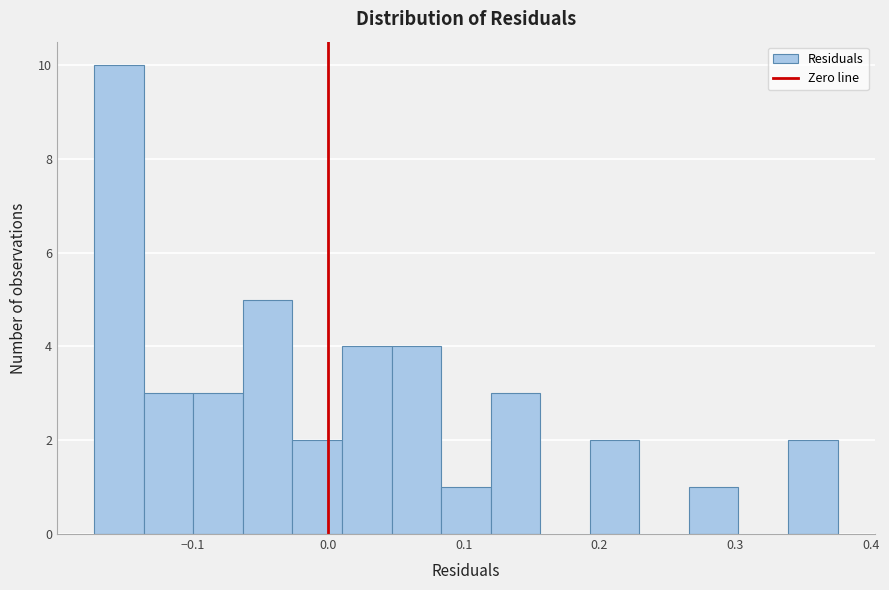

Around what value on the x-axis is the tallest bar? Give the approximate position of its centre, as read against the axis.

-0.15